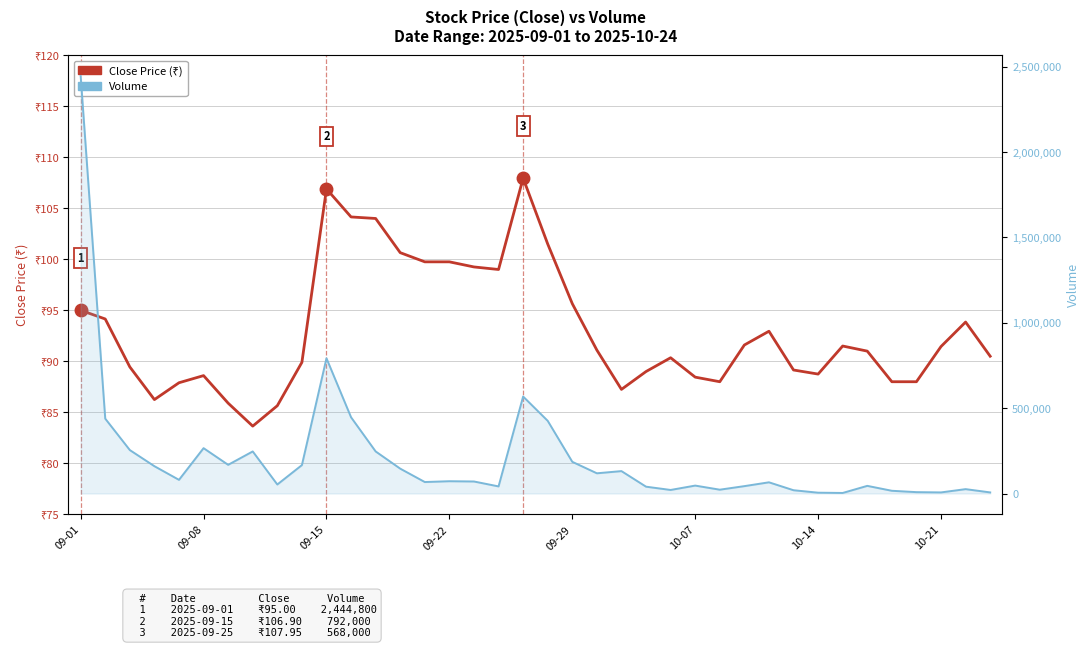

What is the sum of the Volume values at 29 and 09-08?

457600.0